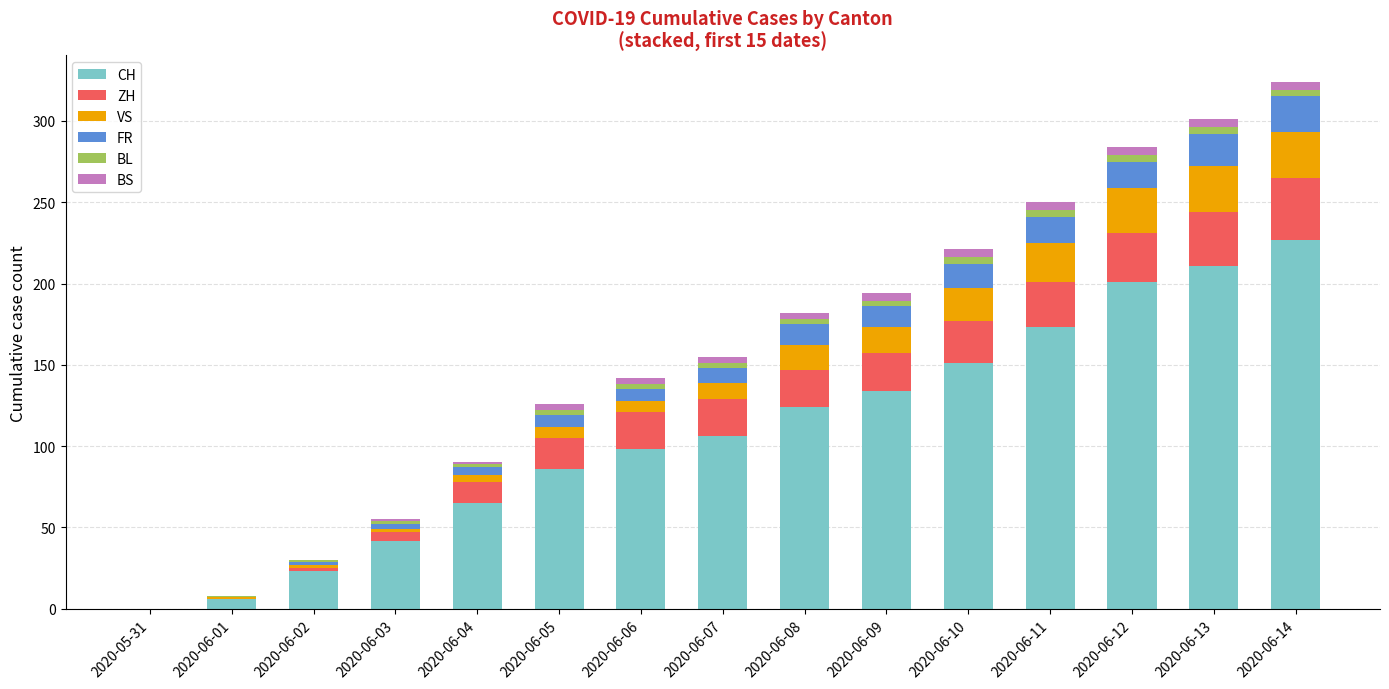

The value of CH at 2020-06-06 is 98. True or false?

True